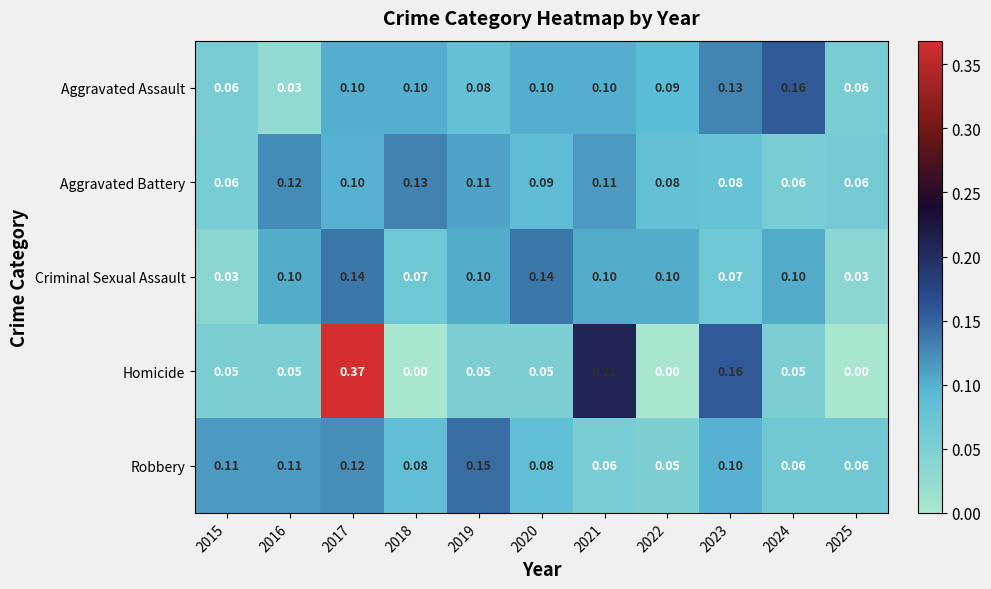

Which series has the widest spread of values?

Homicide